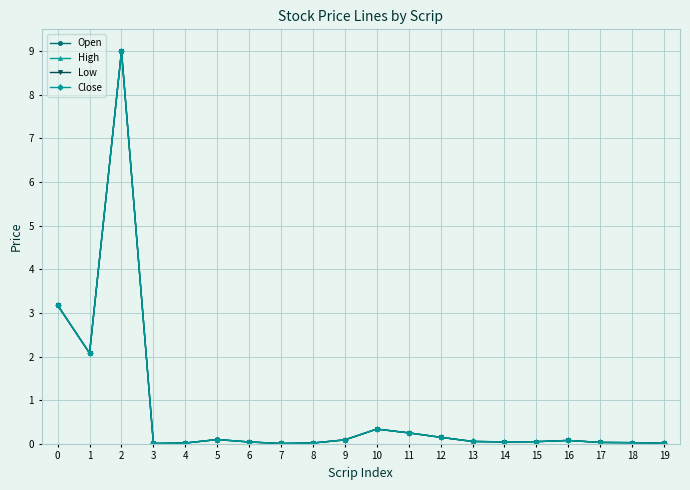

What is the maximum value for Low?

9.0